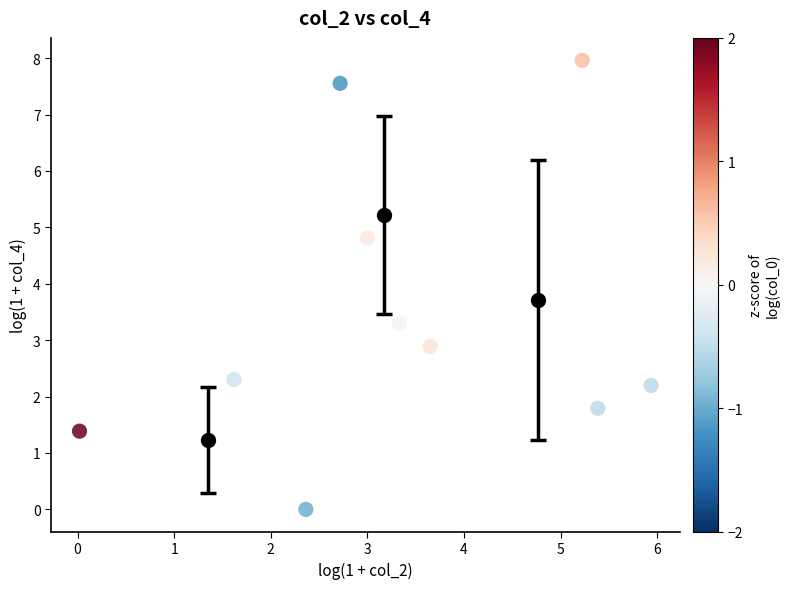

What is the range of X values (max minus min)?

5.9